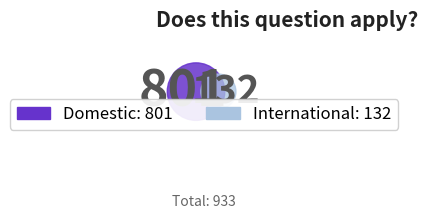

Rank the categories by value from highest to lowest.

Domestic, International